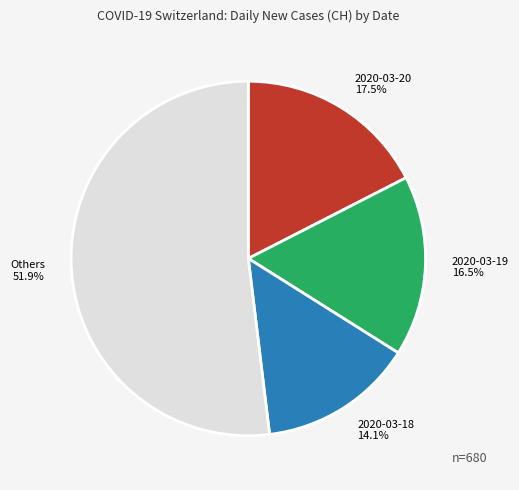

To the nearest percent, what is the difference between the largest and smallest slice percentages?

38%